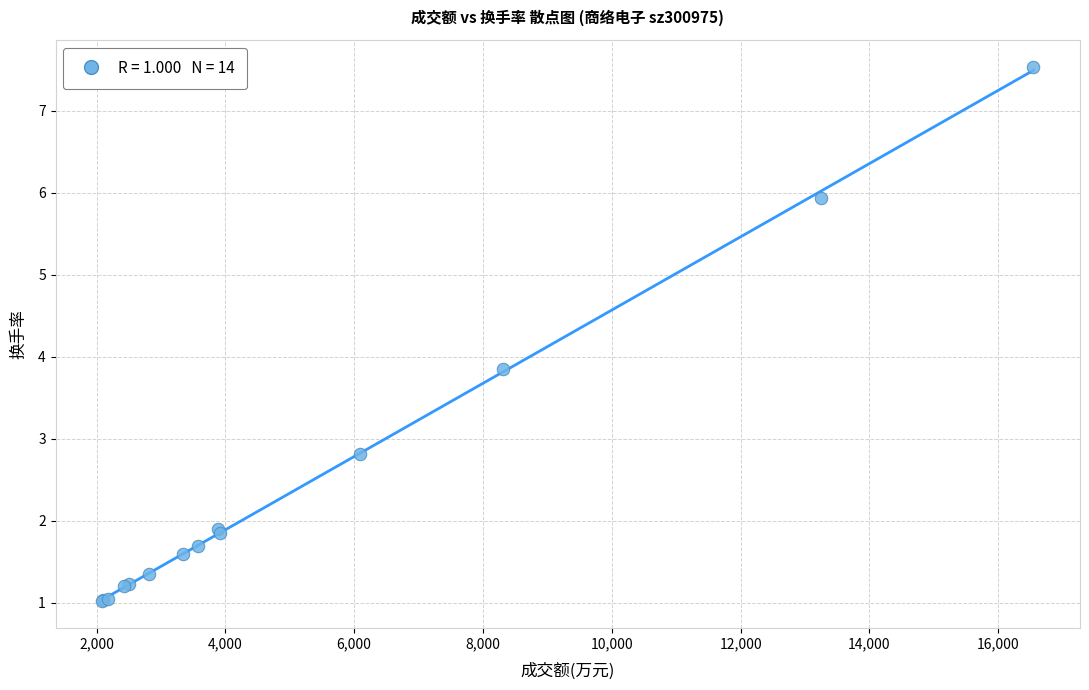

What Y value in the scatter plot is closest to 4?

3.9